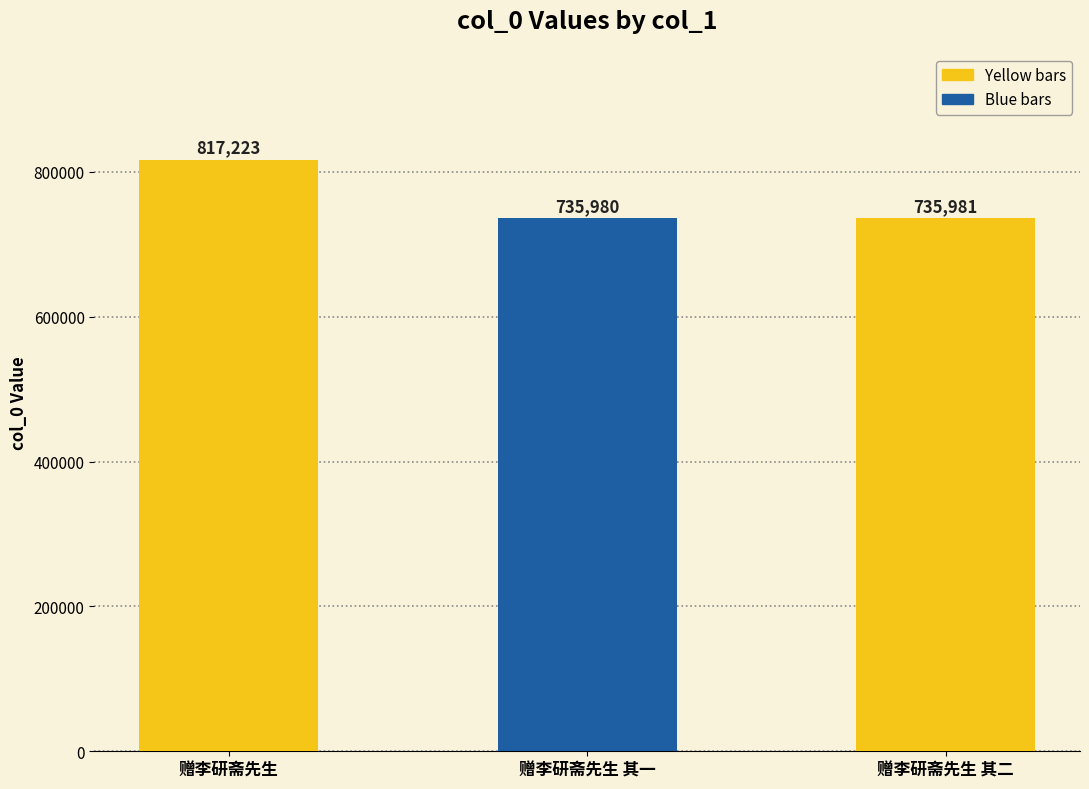

What is the value of the 3rd bar from the left?

735981